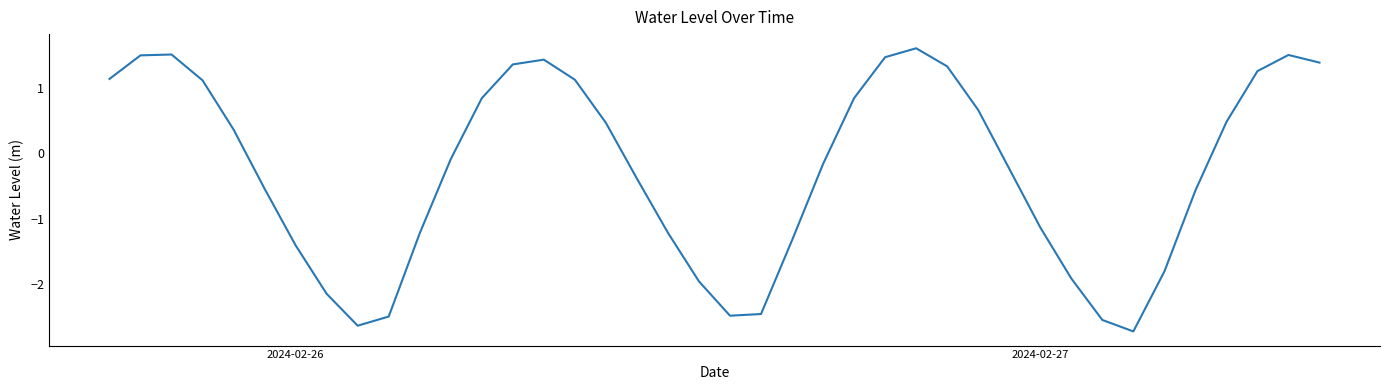

What is the difference between the maximum and minimum values?

4.4